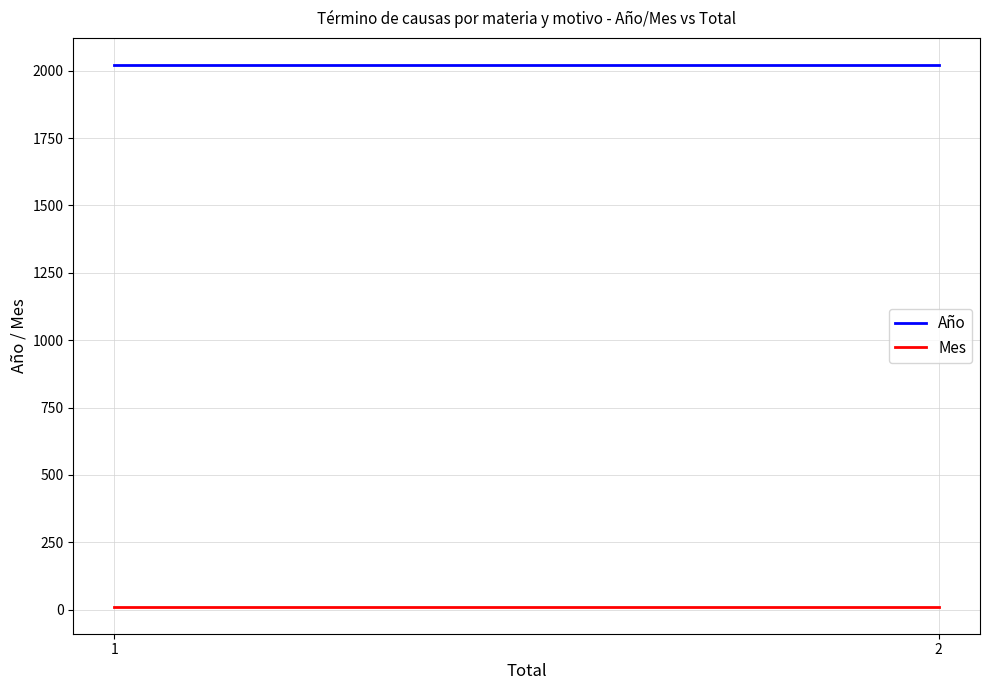

At 1, list the series in order from largest to smallest.

Año, Mes